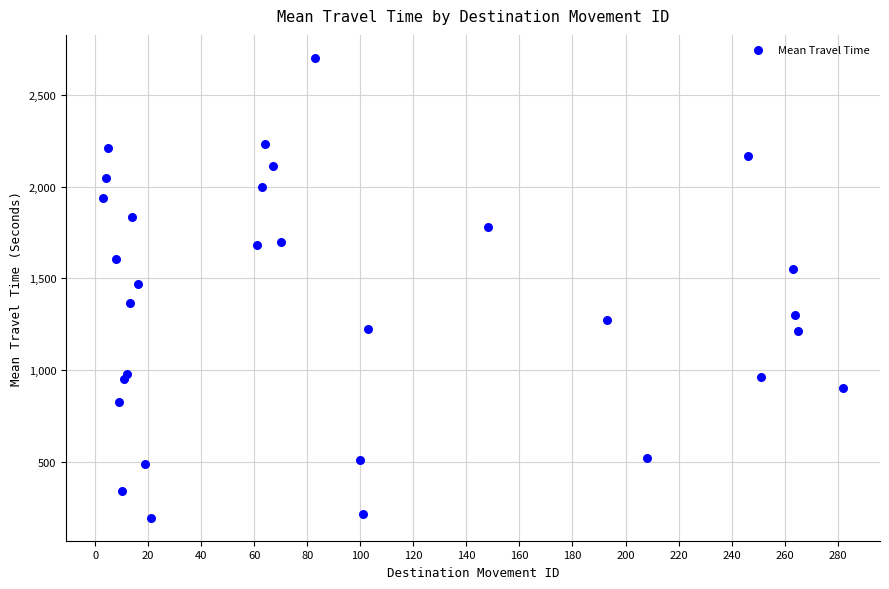

What is the range of X values (max minus min)?

279